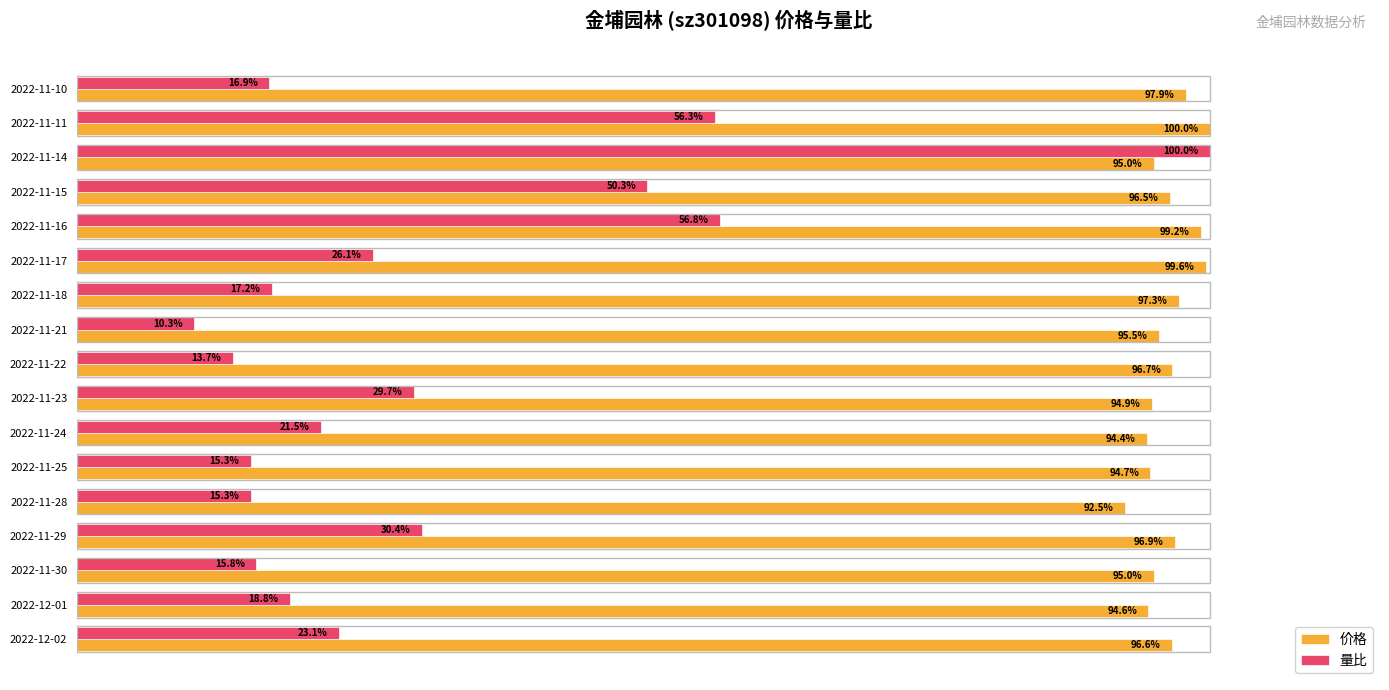

Between 2022-11-29 and 2022-11-18, which series saw the biggest shift?

量比